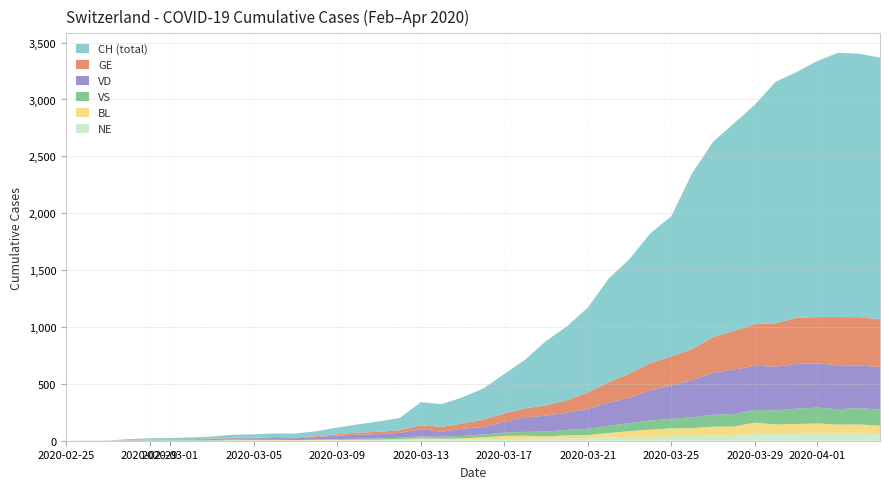

Reading left to right, extract all data points from this chart.

CH: 0	1	1	9	11	12	15	19	27	29	33	34	43	59	73	92	108	203	201	231	274	346	429	565	649	746	912	1007	1142	1232	1547	1716	1826	1929	2123	2160	2252	2324	2316	2300
GE: 0	1	1	2	3	3	3	4	4	5	7	7	9	13	18	20	23	33	43	46	66	75	78	92	109	145	179	214	238	258	272	313	339	365	382	405	406	424	424	421
VD: 0	0	0	0	4	4	6	8	11	14	15	16	22	29	36	38	43	65	43	62	66	95	128	140	152	175	203	223	266	291	327	370	390	388	386	392	390	386	375	373
VS: 0	0	0	3	3	4	4	5	6	3	3	0	3	7	8	11	12	17	17	22	24	29	33	42	47	55	64	70	80	84	96	104	110	112	122	136	139	135	144	142
BL: 0	0	0	0	1	1	1	1	1	1	4	4	4	4	5	3	9	12	8	12	17	26	27	19	27	30	40	51	66	68	68	79	75	99	86	88	86	81	82	73
NE: 0	0	0	0	0	0	0	0	4	4	2	2	3	4	4	6	6	9	10	9	13	16	18	19	21	20	28	33	32	41	42	45	50	60	57	59	66	61	61	59